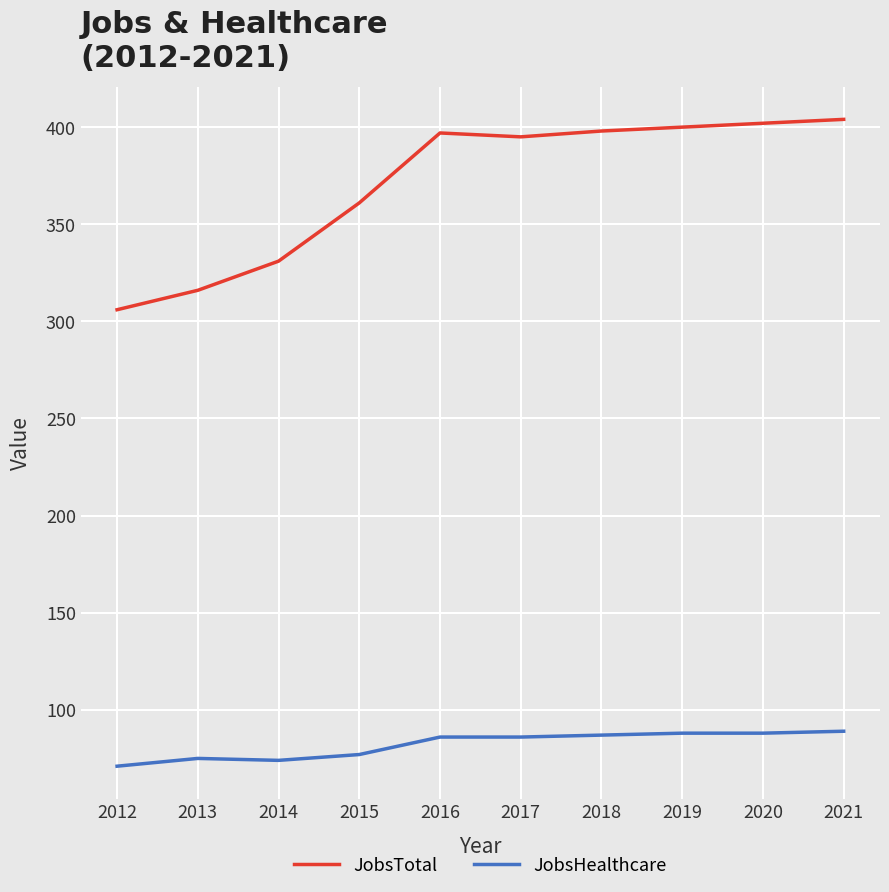

What is the total value across all series at 2015?

438